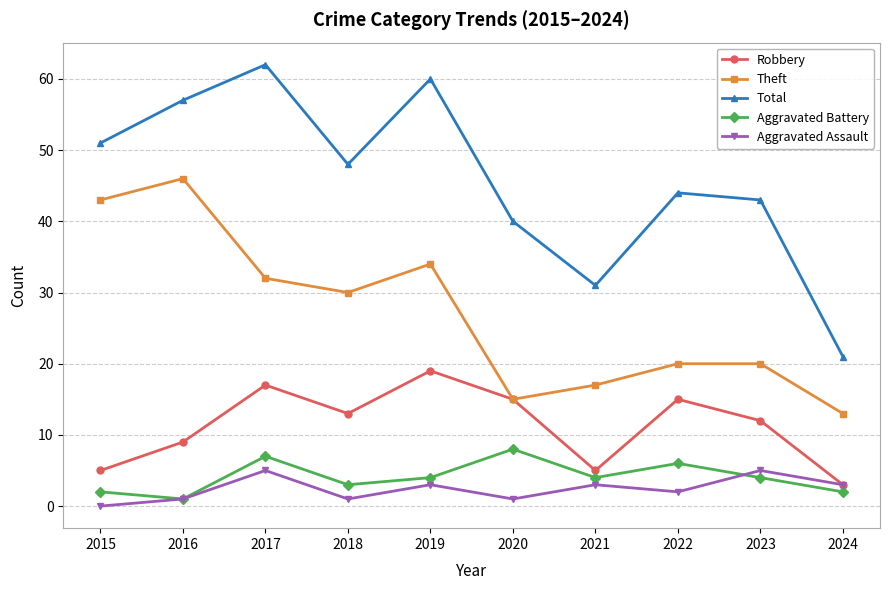

What is the greatest value displayed?

62